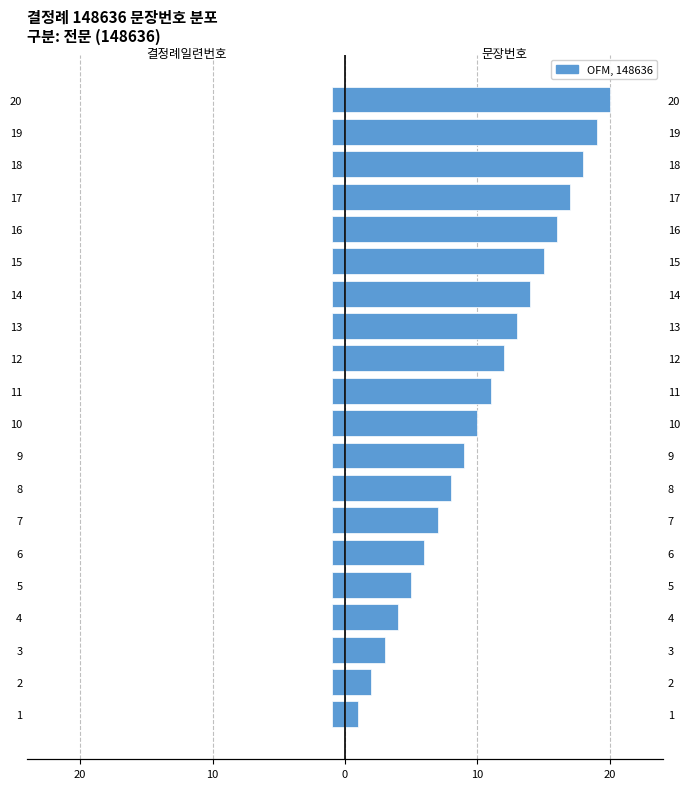

Is it true that 결정례일련번호(normalized) equals 0.2 at 7?

False